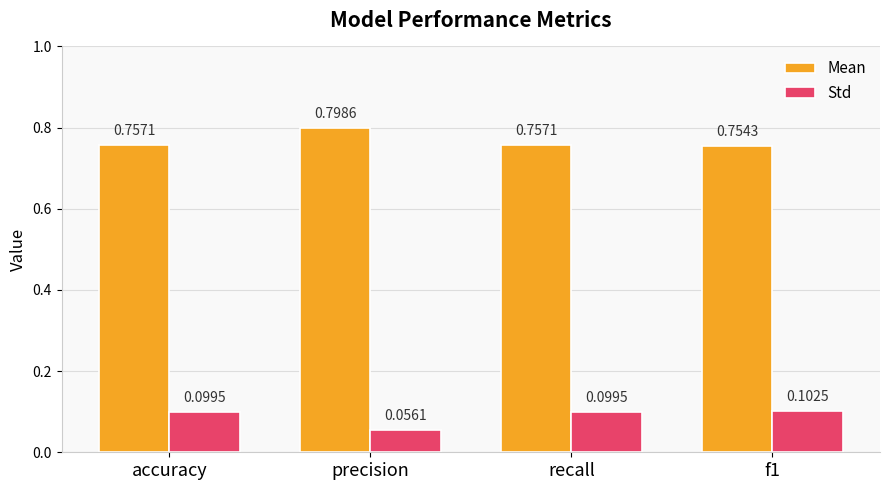

What is the sum of all Std values?

0.4